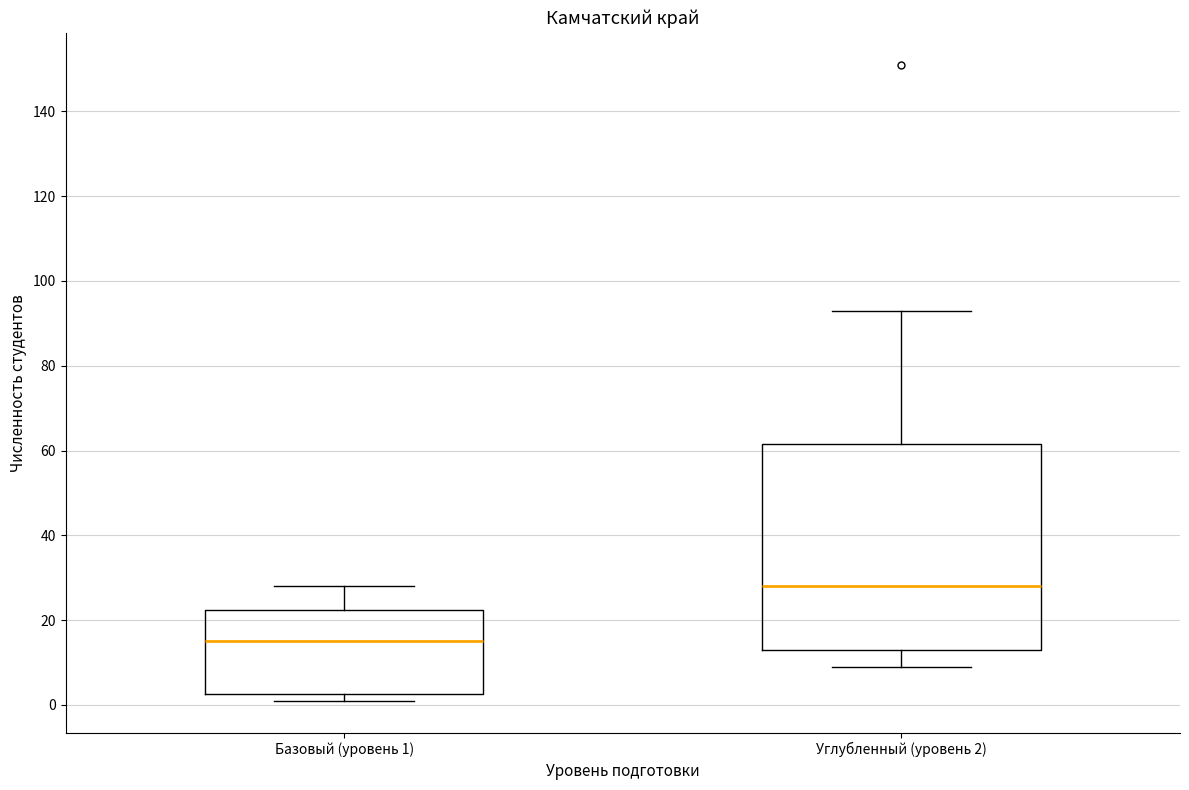

Reading left to right, read every box against the y-axis: the position of its median line, the range the box covers, and the ends of its whiskers. The values are not printed on the chart, so give them approximately, as read against the axis.

Базовый (уровень 1): median 16, box 2 to 22, whiskers 2 (just below the box's lower edge) to 28
Углубленный (уровень 2): median 28, box 14 to 62, whiskers 10 to 94